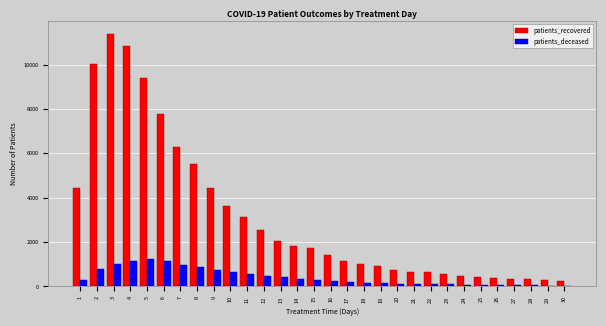

What is the highest value of the patients_deceased series?

1255